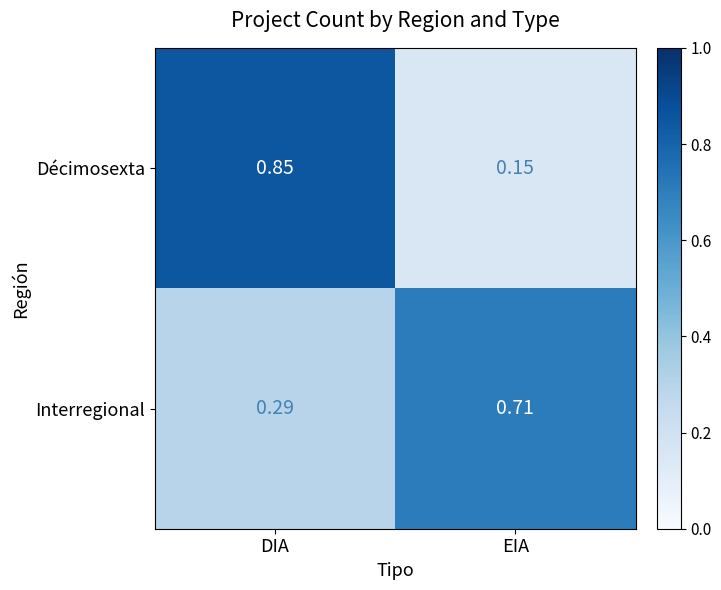

Which series has the widest spread of values?

Décimosexta